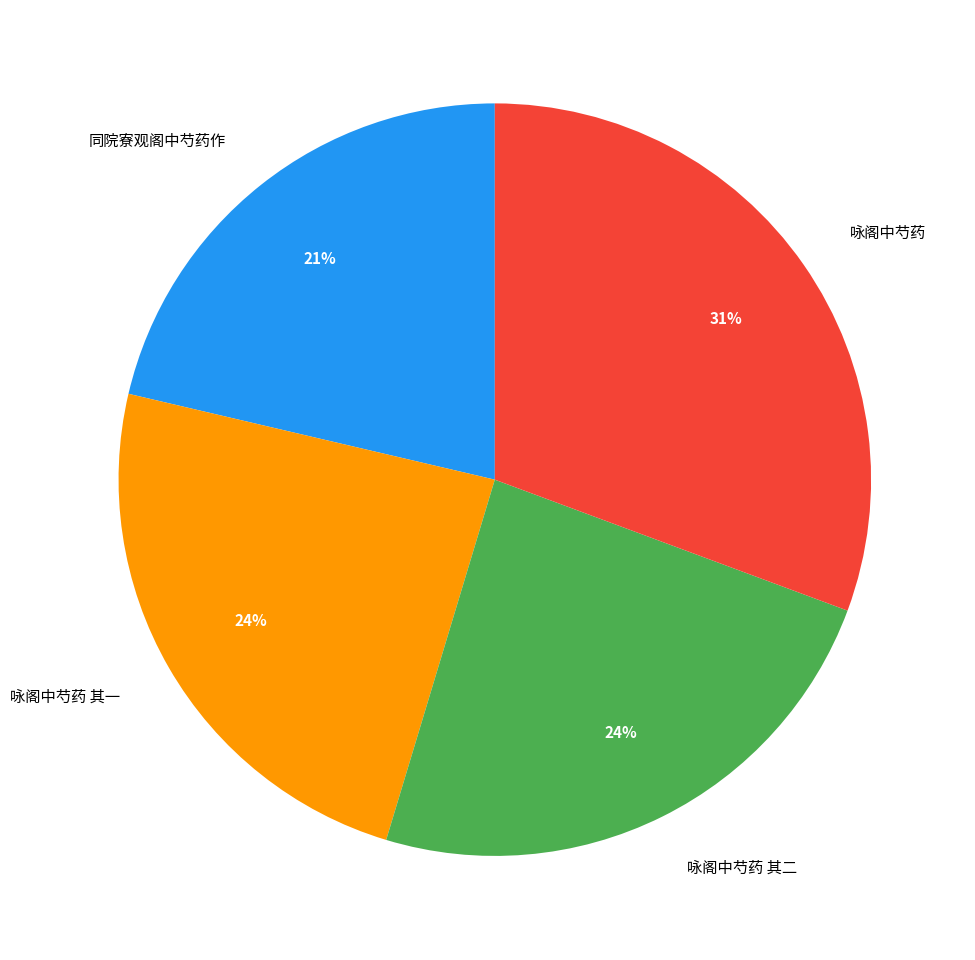

To the nearest percent, what is the combined percentage of 咏阁中芍药 其一 and 咏阁中芍药?

55%